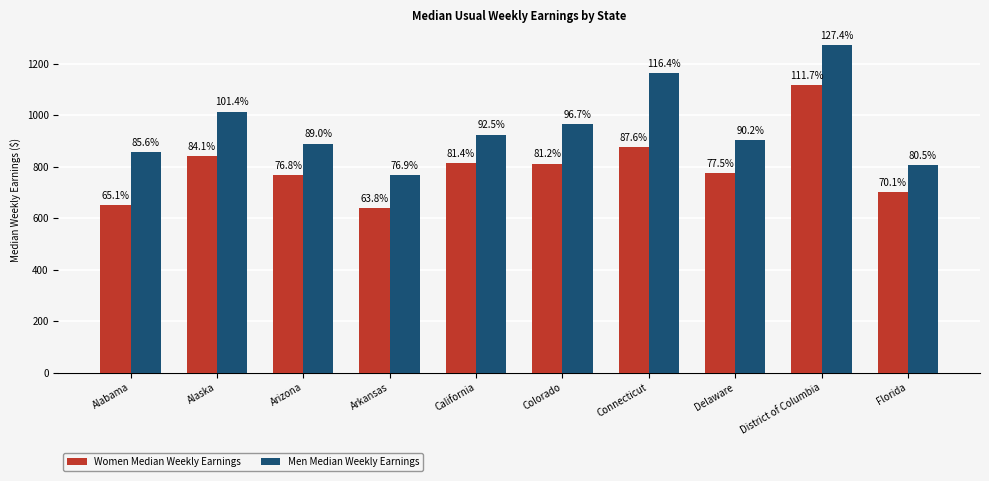

What is the greatest value displayed?

1274